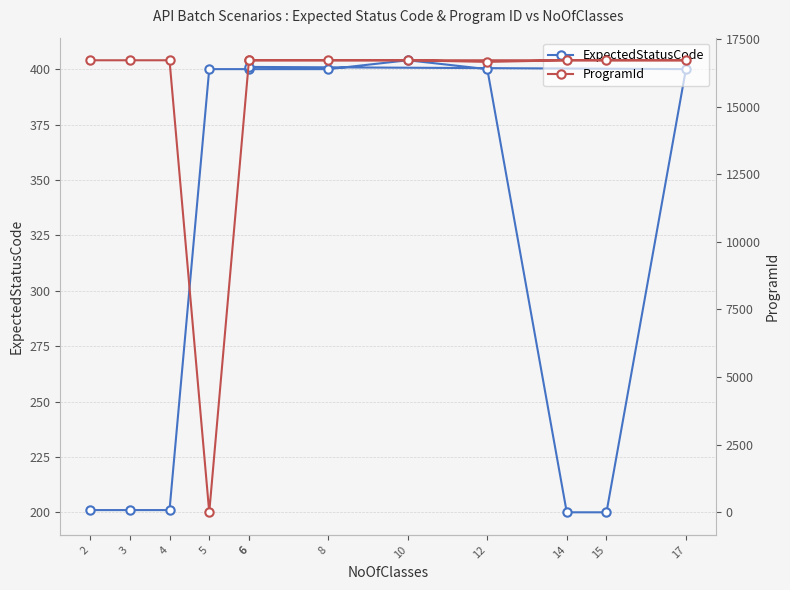

True or false: ExpectedStatusCode and ProgramId intersect in this chart.

True